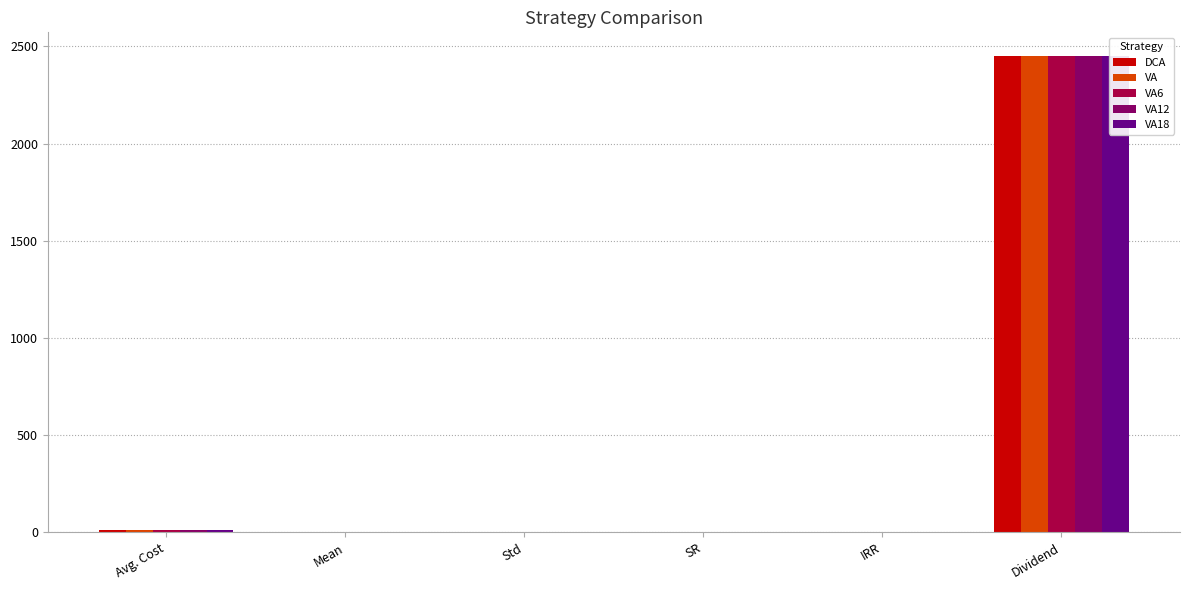

What is the lowest value of the VA series?

0.1